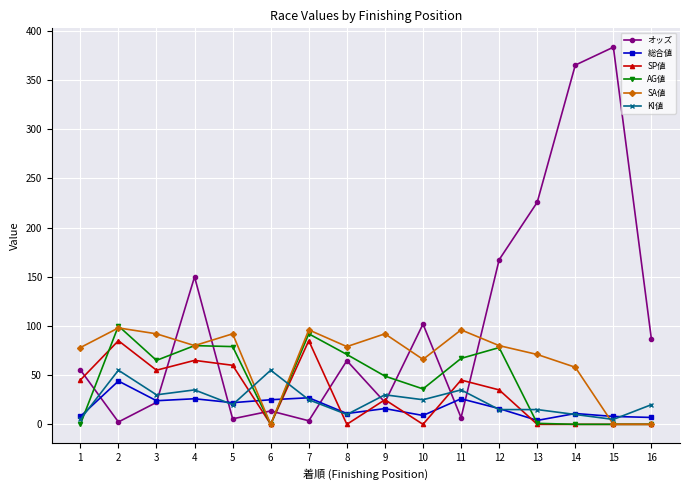

At how many categories does at least one series exceed 284?

2